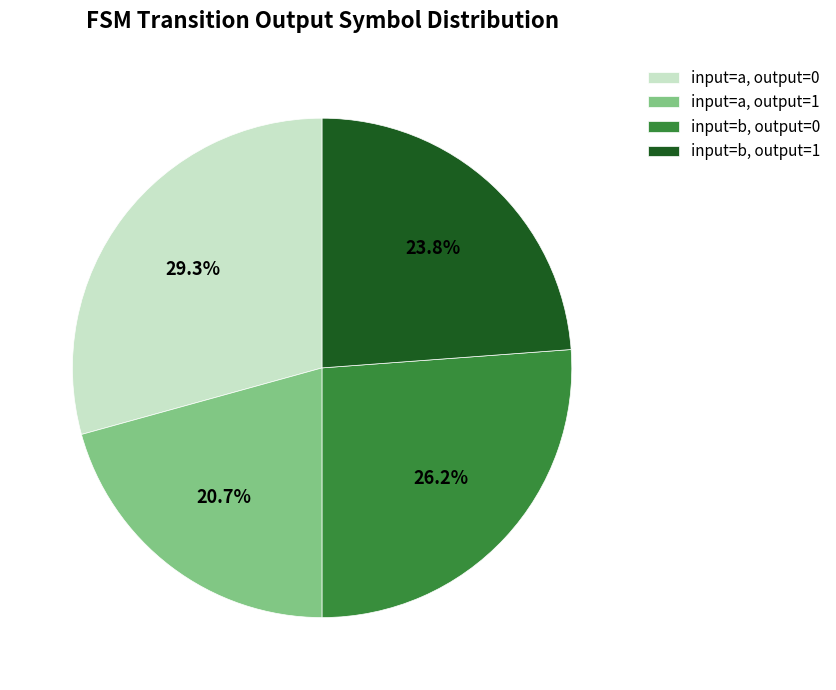

Rank the categories by value from highest to lowest.

input=a, output=0, input=b, output=0, input=b, output=1, input=a, output=1